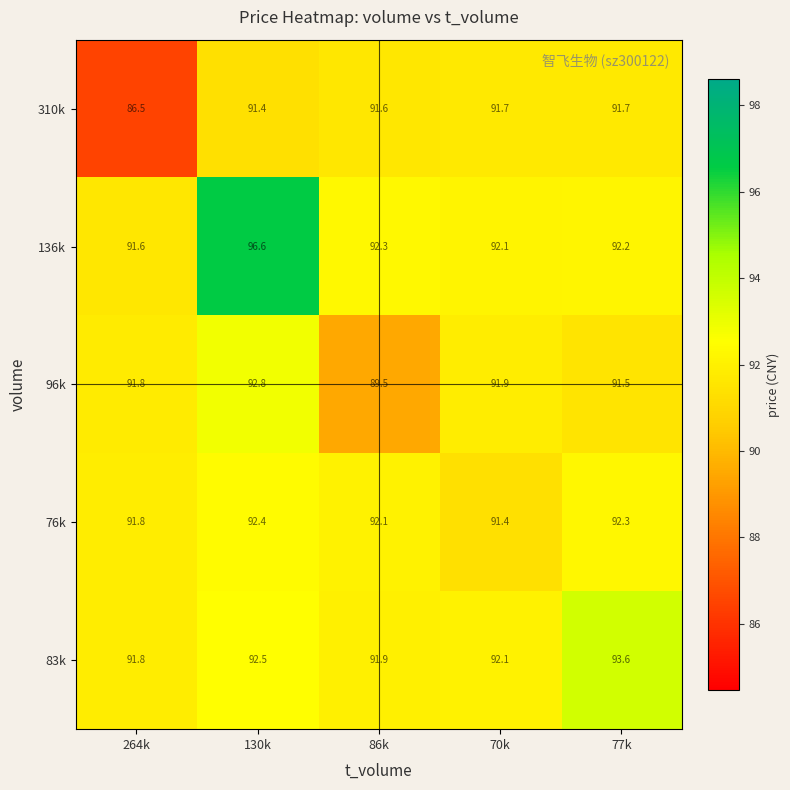

What is the difference between the maximum and second lowest values in the 136k series?

4.5